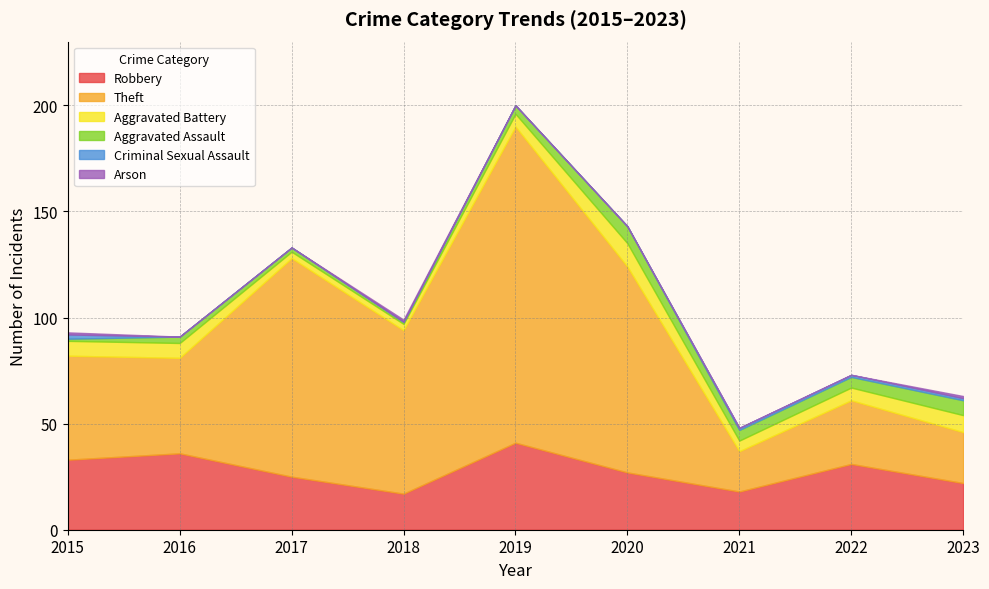

Rank the categories by Arson value from lowest to highest.

2016, 2017, 2019, 2020, 2021, 2022, 2015, 2018, 2023